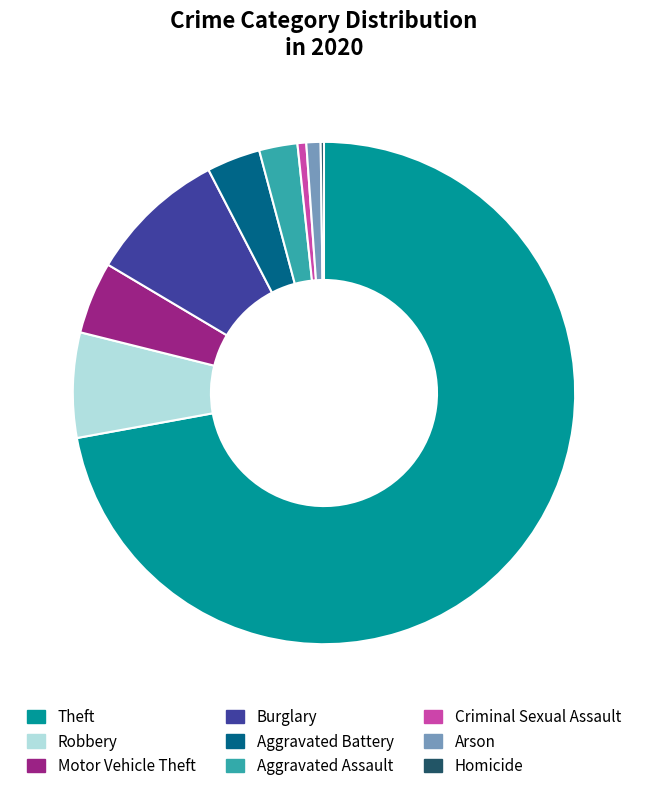

Which slice is the largest?

Theft